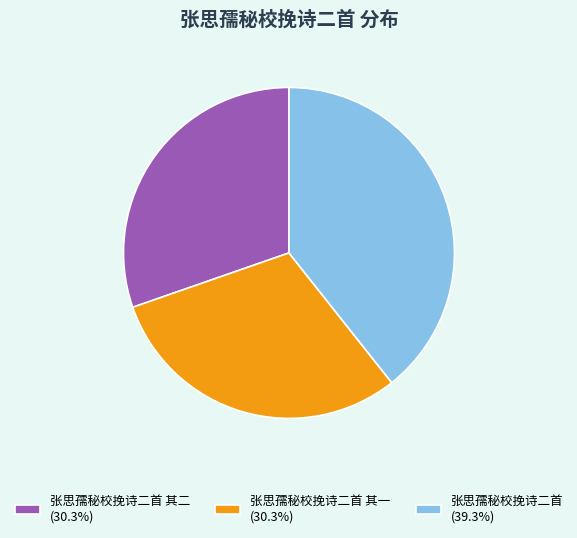

Approximately how many times larger is the value at 张思孺秘校挽诗二首 其二 (30.3%) compared to 张思孺秘校挽诗二首 (39.3%)?

0.8